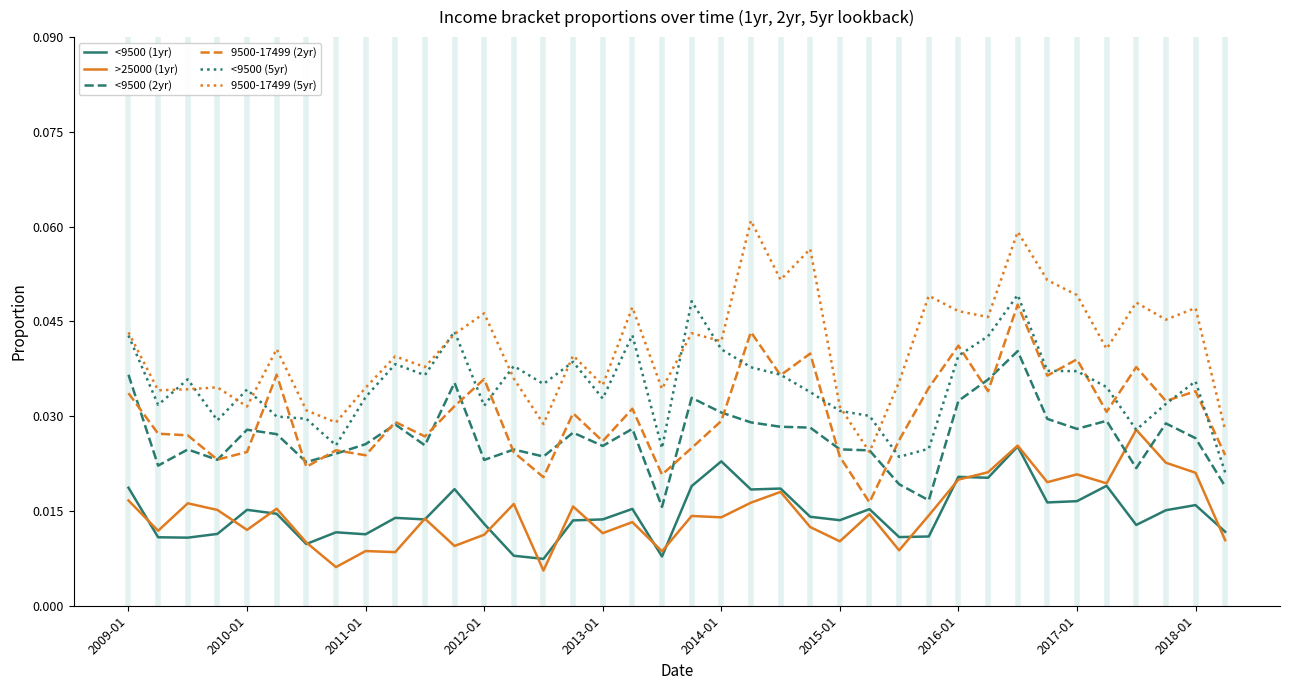

Which series has the widest spread of values?

9500-17499 (5yr)